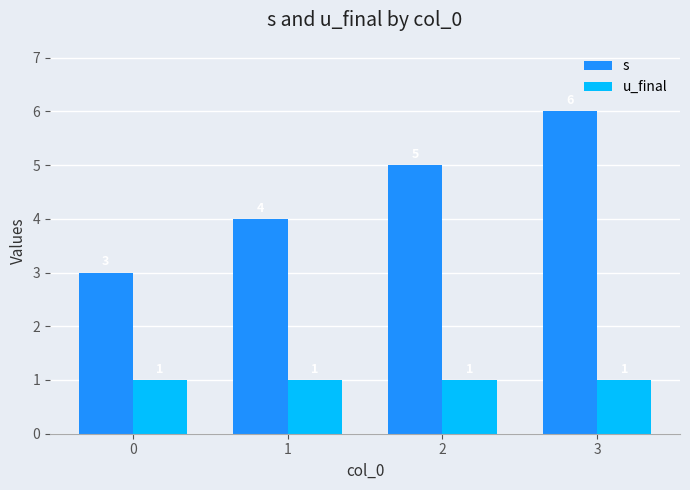

Is the value of u_final at 0 greater than the value of s at 3?

No